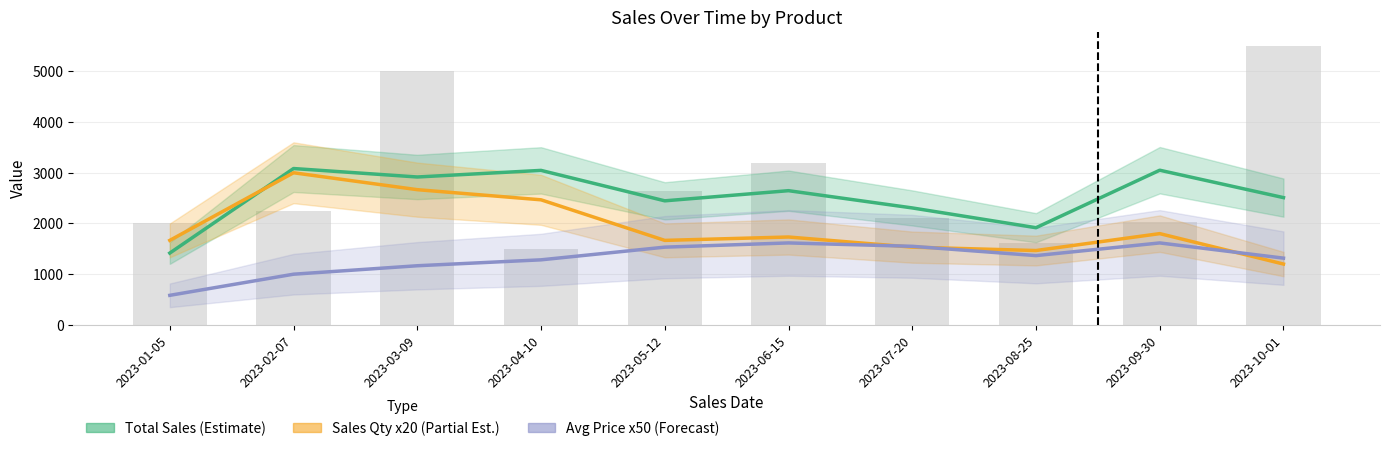

Which series has the largest range (max minus min)?

Sales Qty x20 (Partial Est.)